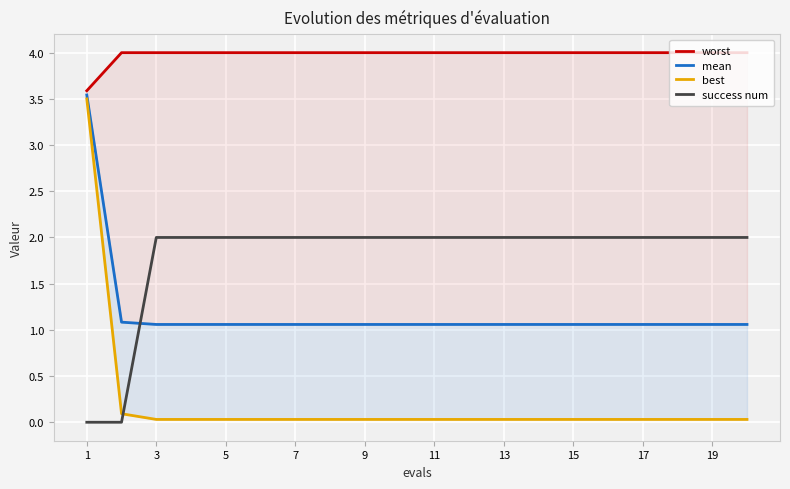

Which series has the largest total across all categories?

worst